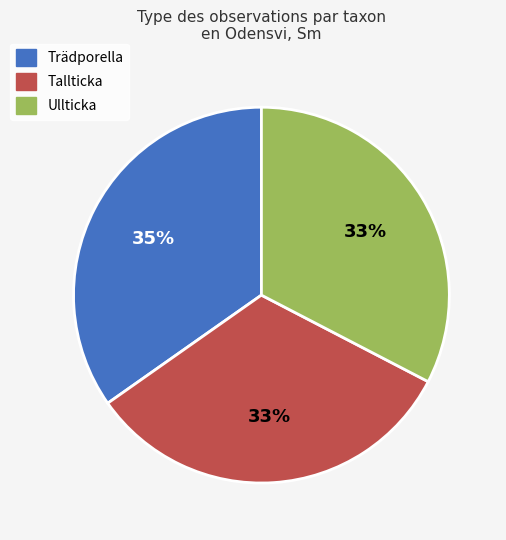

What percentage is the Tallticka slice, to the nearest percent?

33%